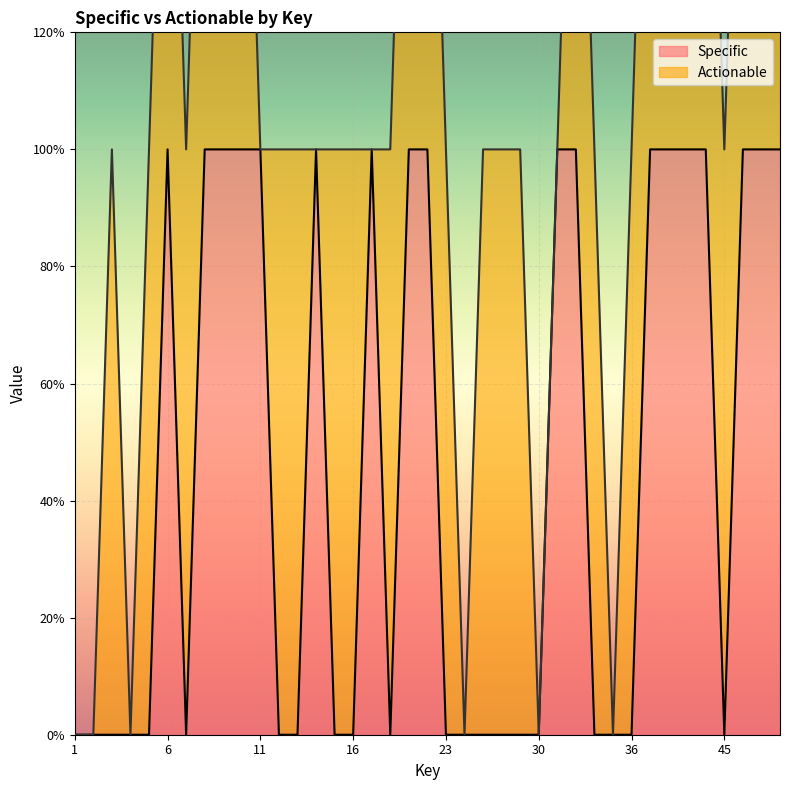

True or false: the data has more than 0 interior local peaks.

True